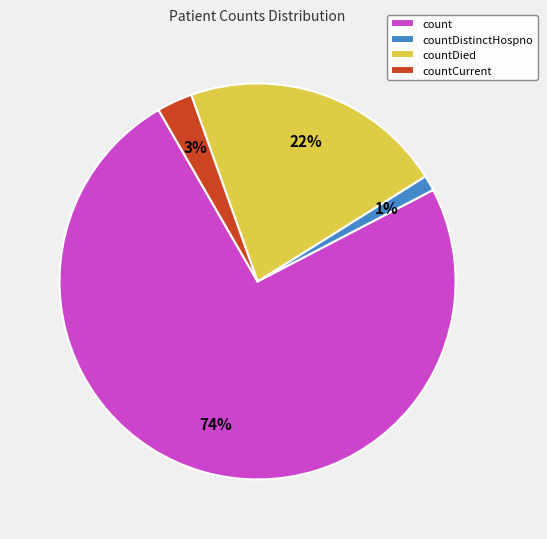

To the nearest percent, what is the difference between the largest and smallest slice percentages?

73%